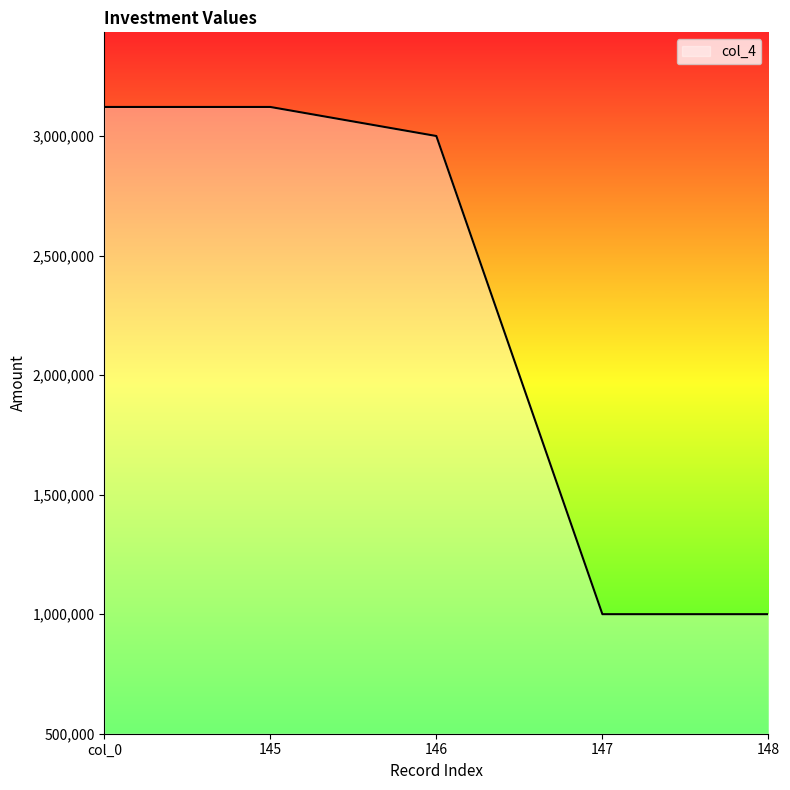

Where does the data first go above 3000000?

col_0